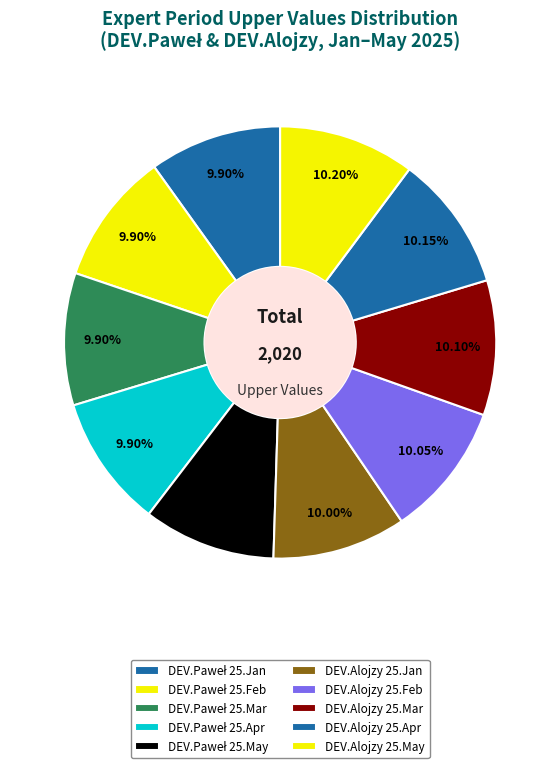

How many slices are in this pie chart?

10